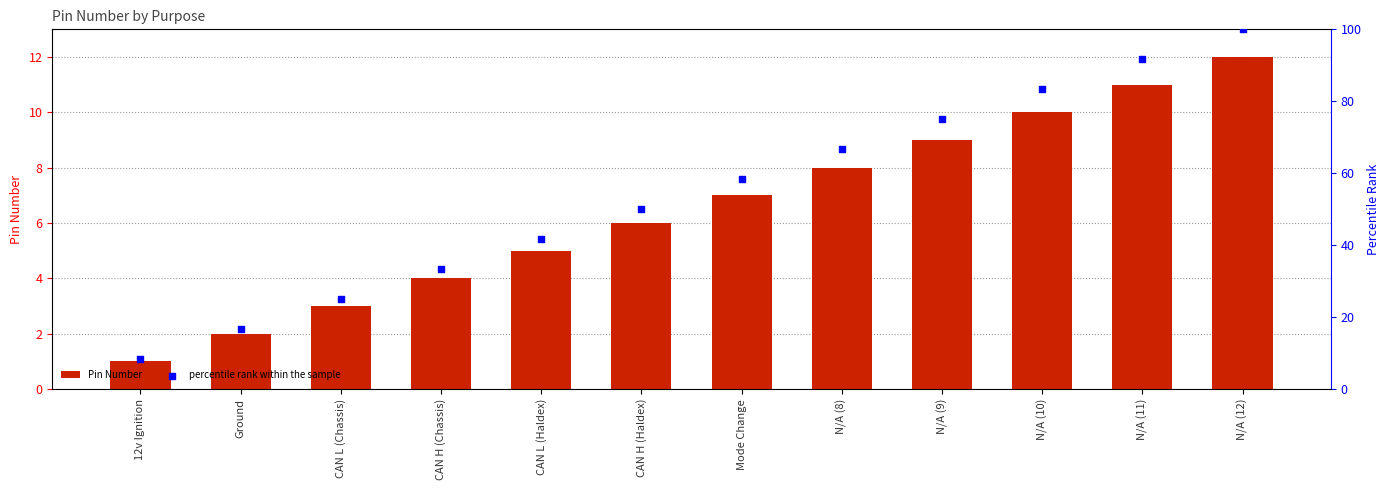

Which series contains the lowest Y value?

Pin Number